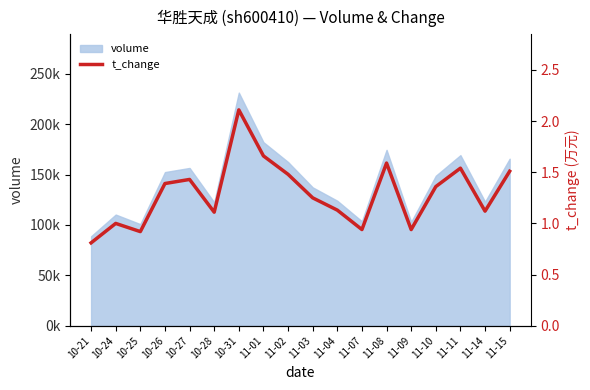

What is the change in value from 10-25 to 10-31?

+1.2